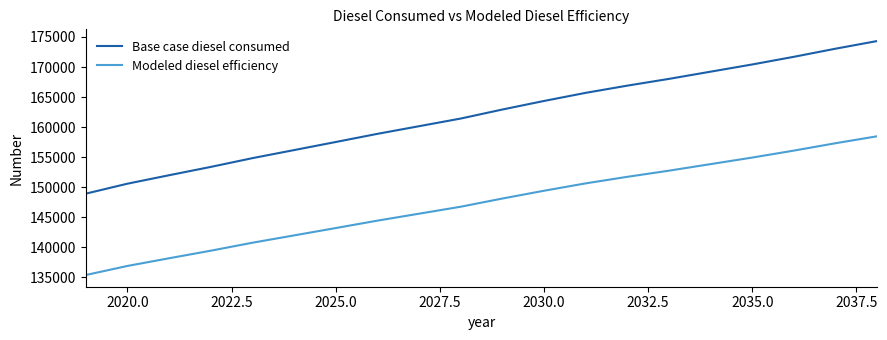

How many lines are shown in the chart?

2